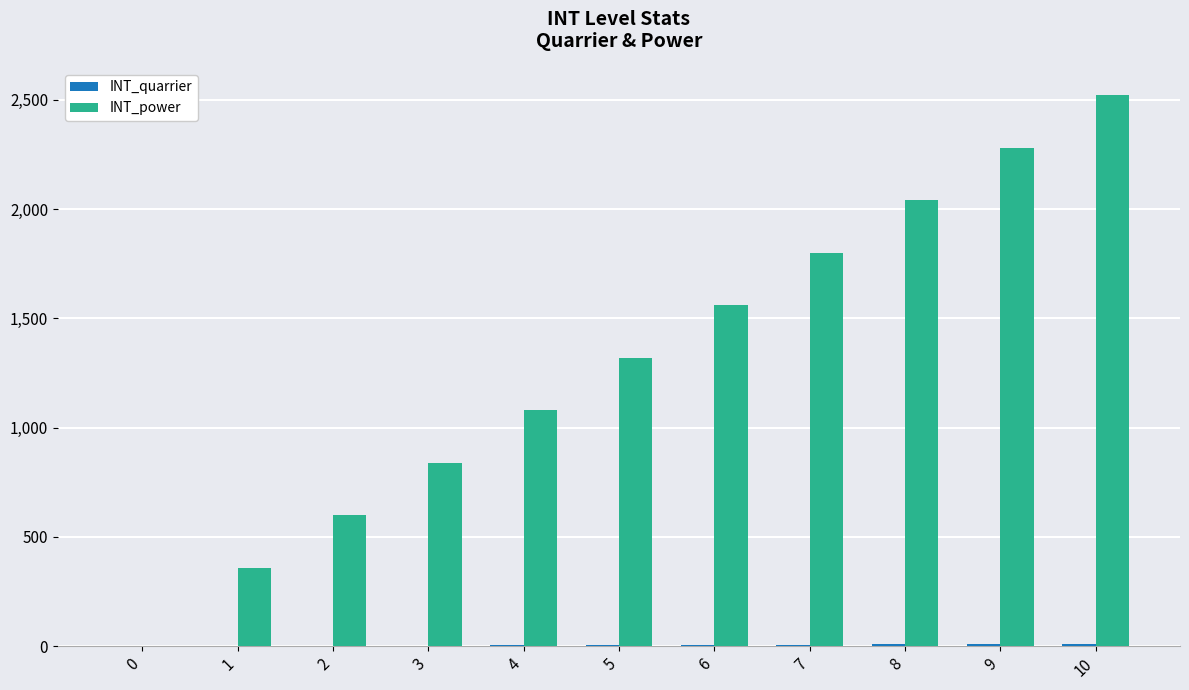

What is the maximum value shown in the chart?

2520